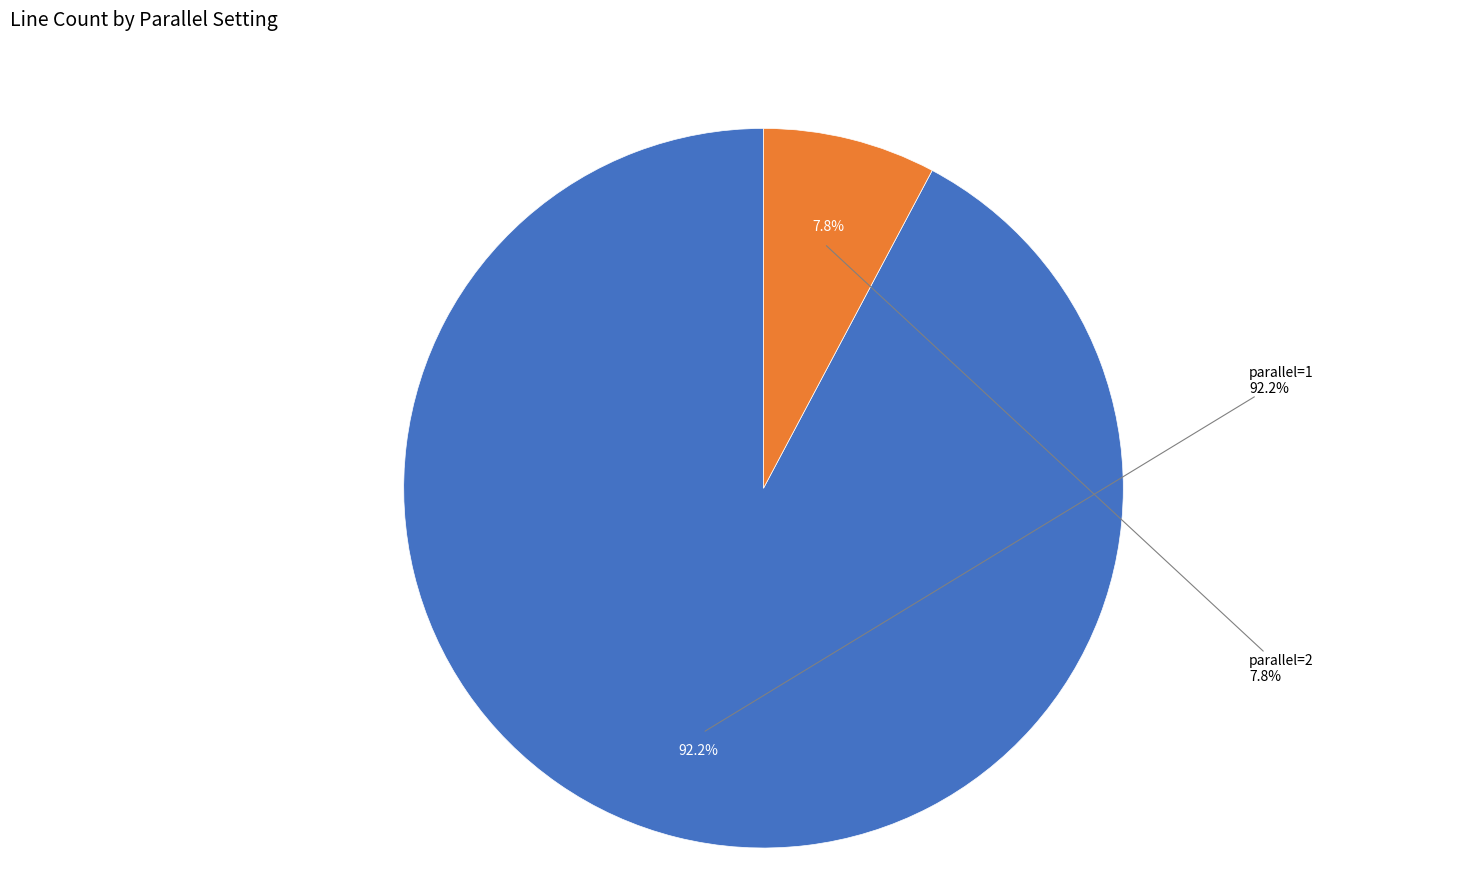

Rank the categories by value from lowest to highest.

parallel=2, parallel=1